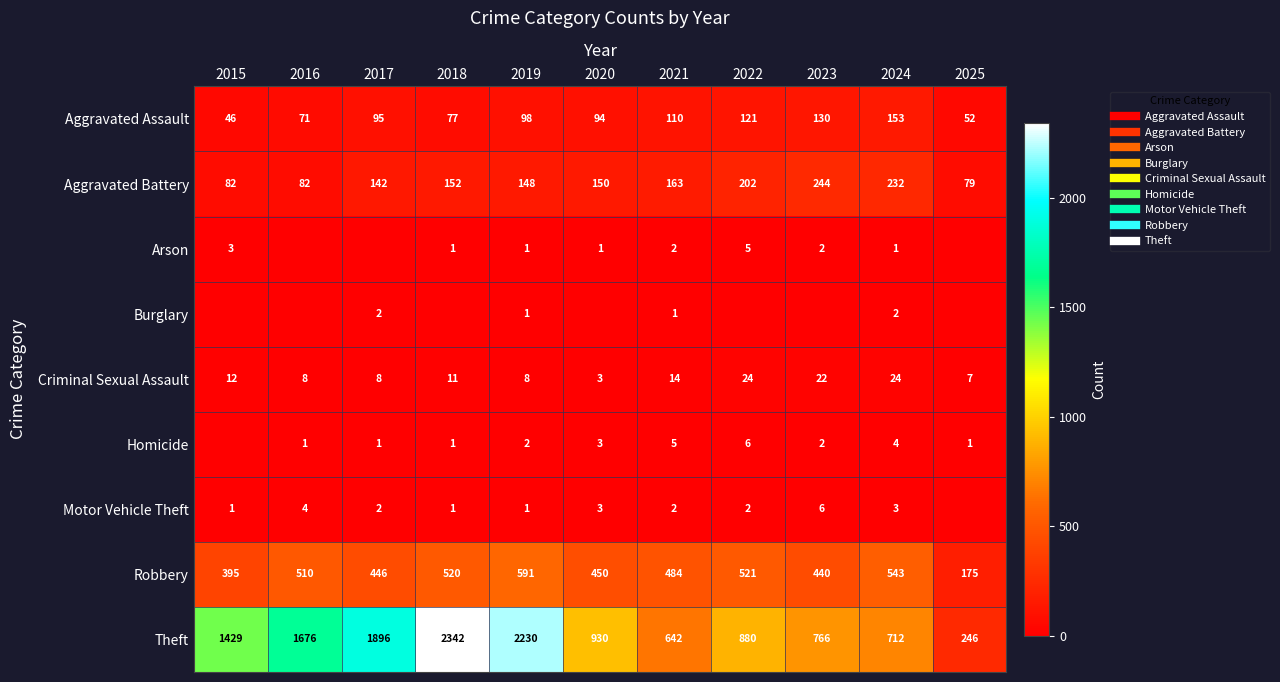

At how many categories does at least one series exceed 2156?

2